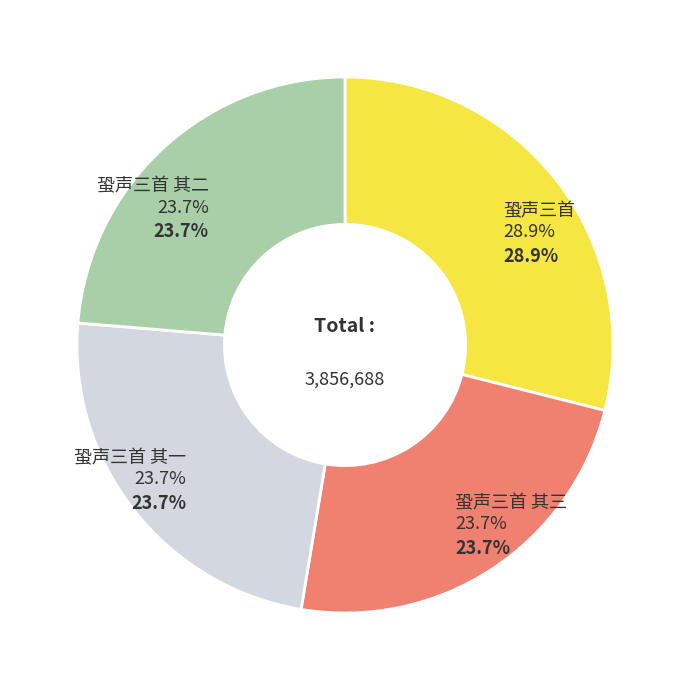

Which slice is the largest?

蛩声三首